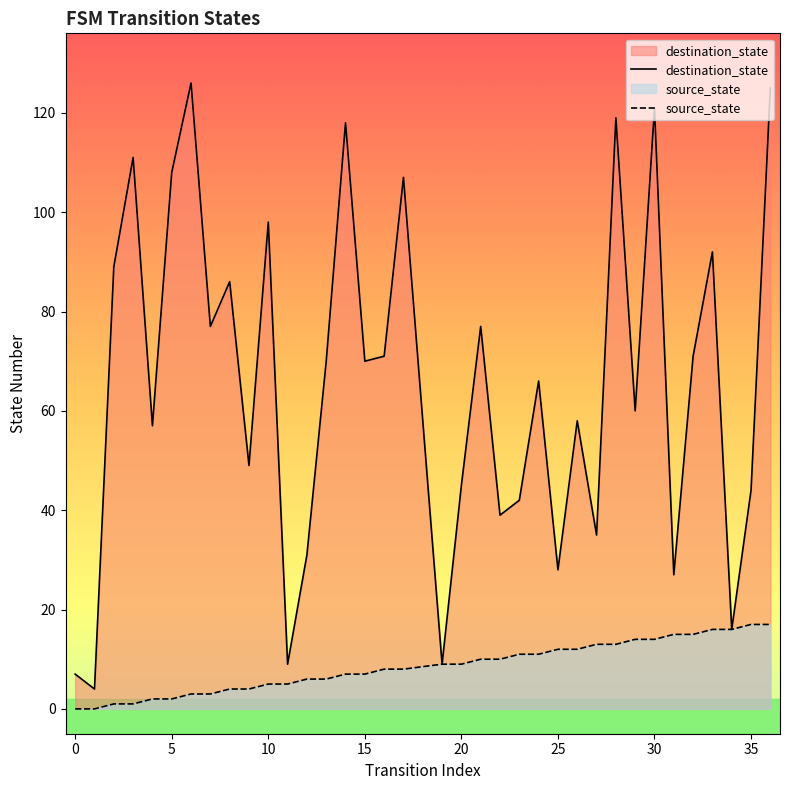

Which series has the widest spread of values?

destination_state